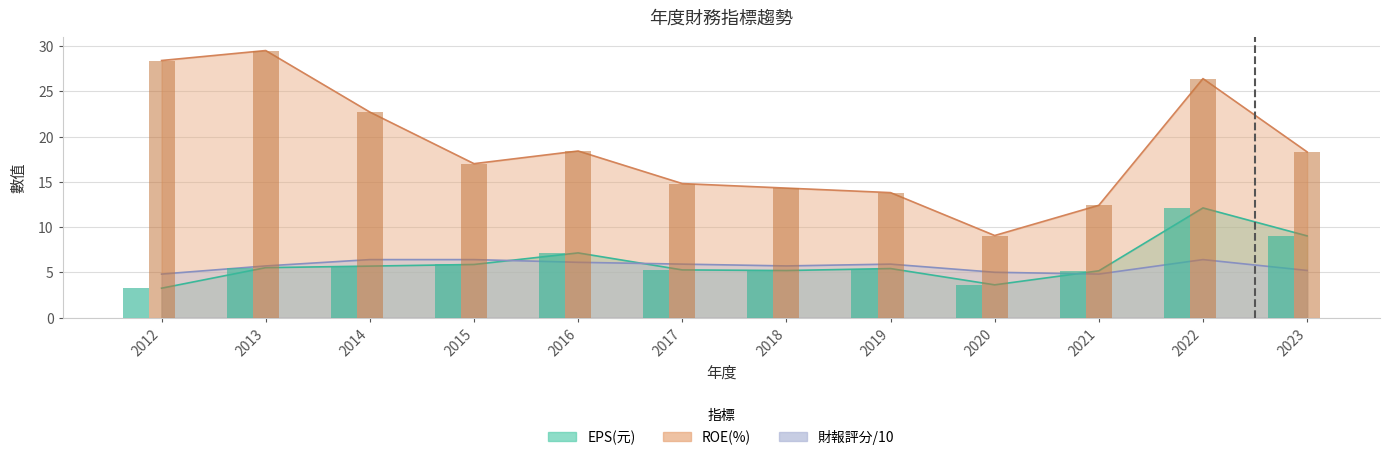

The value of 財報評分 at 2018 is 5.7. True or false?

True